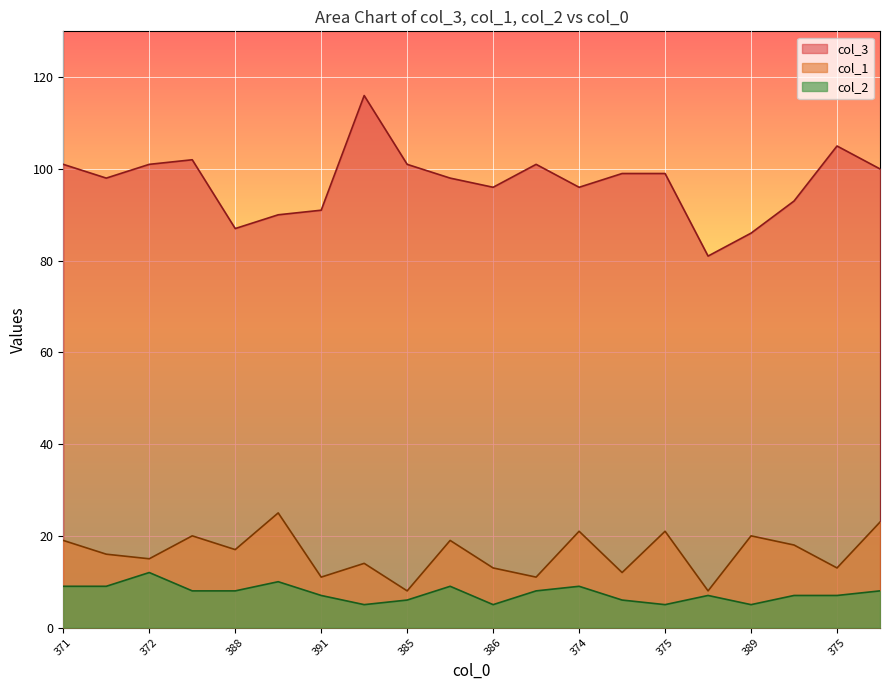

Read the col_3 value at 371.

101